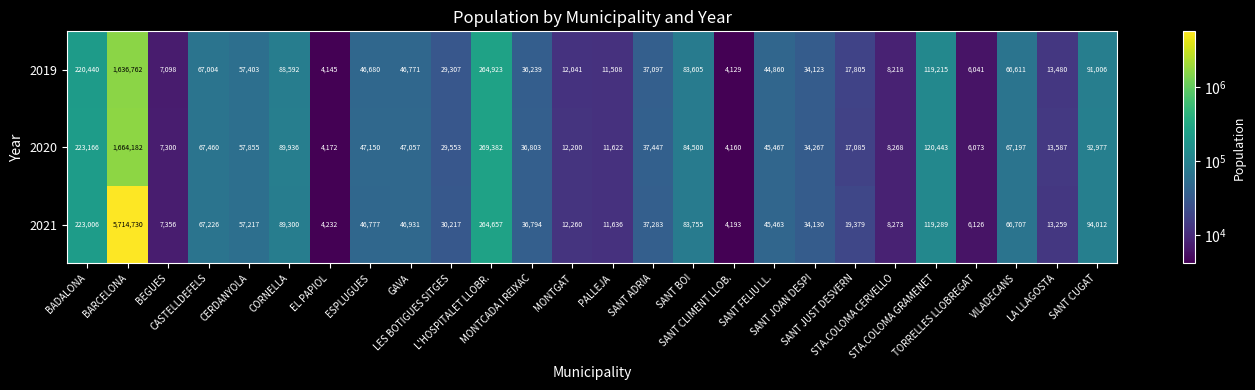

What is the total value across all series at EL PAPIOL?

12549